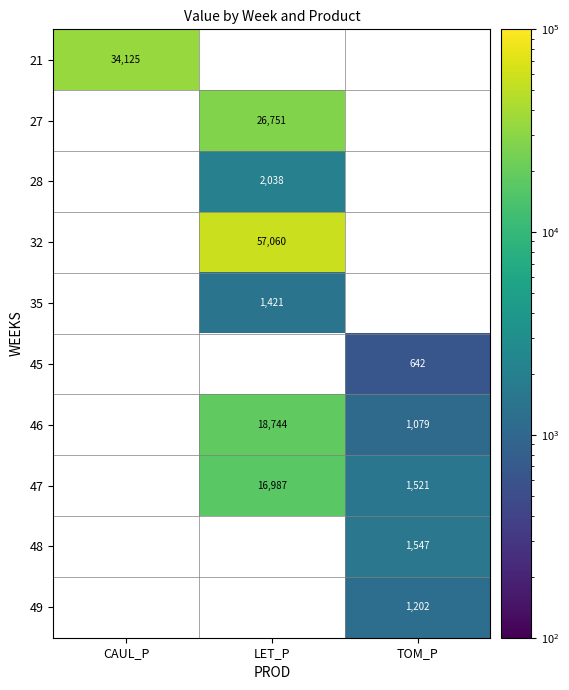

Is it true that 47 equals 24693 at LET_P?

False